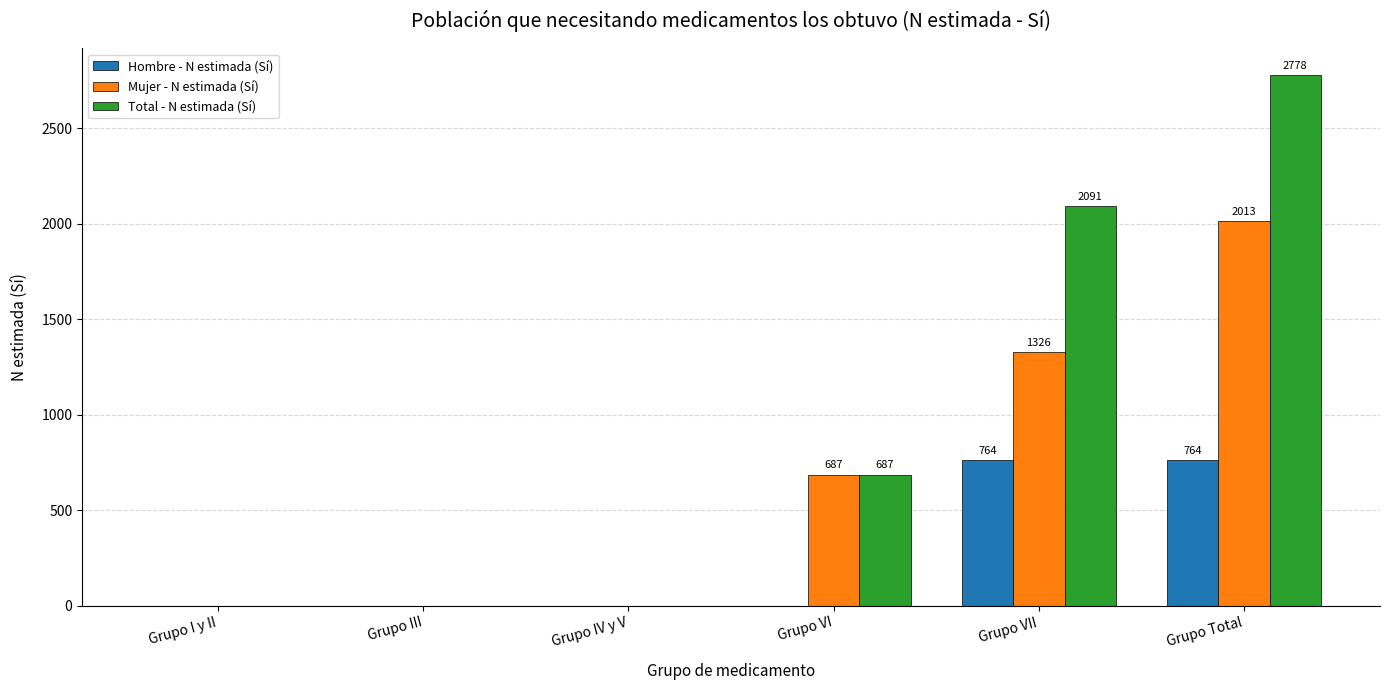

At which label is Mujer - N estimada (Sí) closest to 1006?

Grupo VI